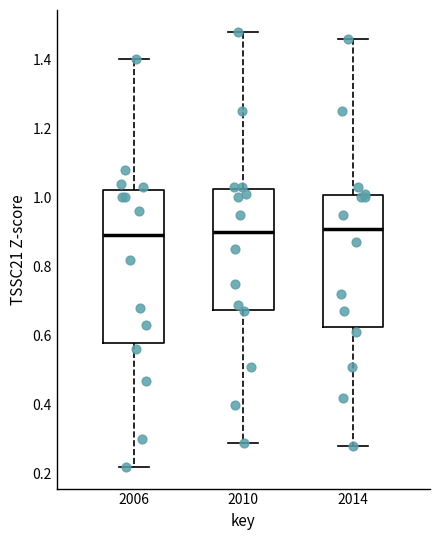

Comparing the boxes themselves (not the whiskers), which one is the tallest?

2006